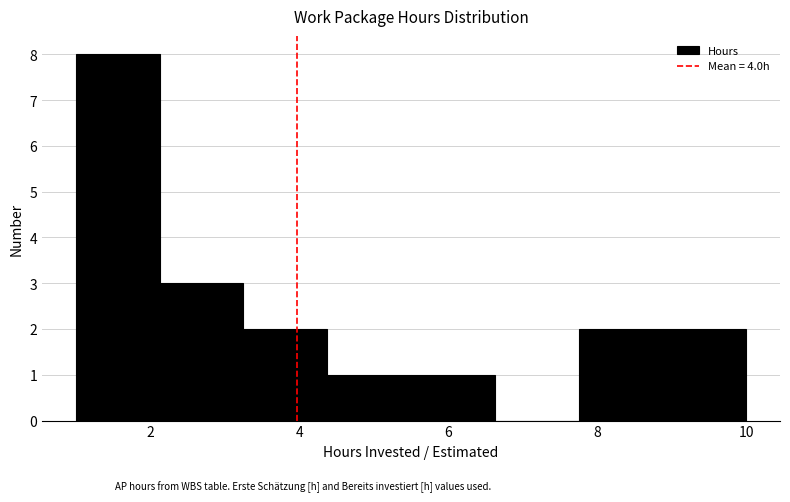

Which range on the x-axis has the tallest bar?

1.0 to 2.2